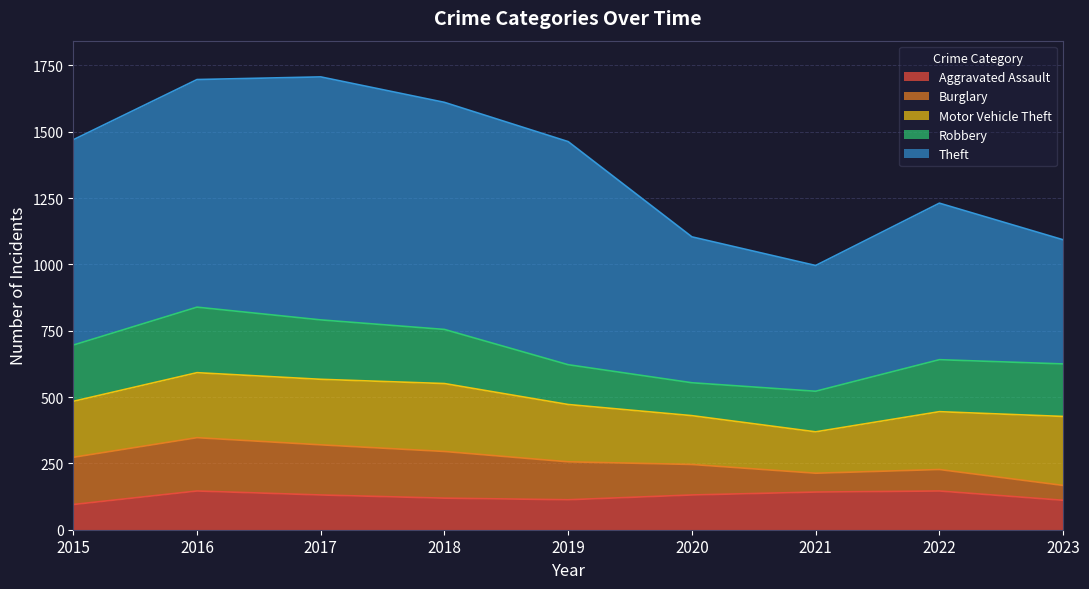

What is the total value across all series at 2020?

1104